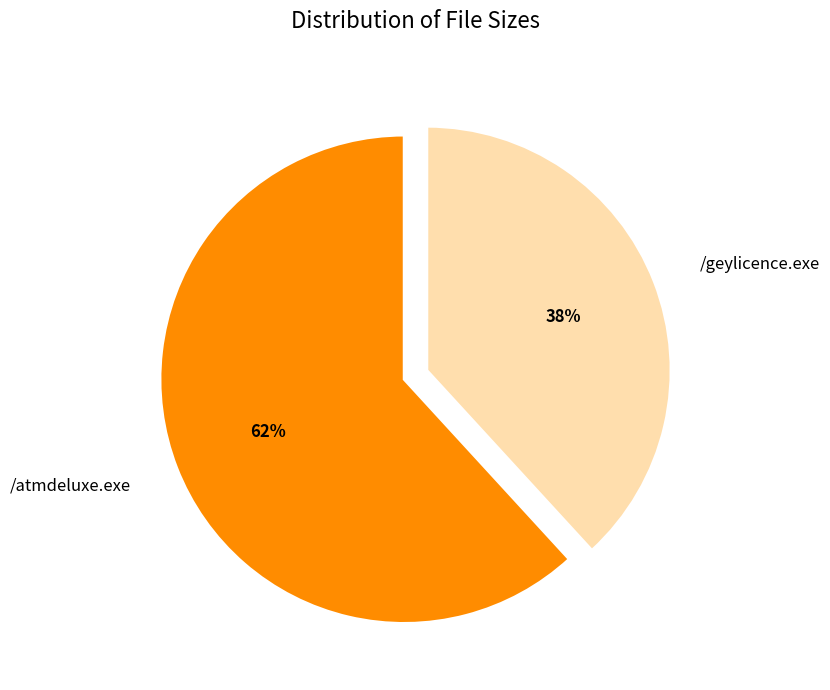

How many slices are in this pie chart?

2